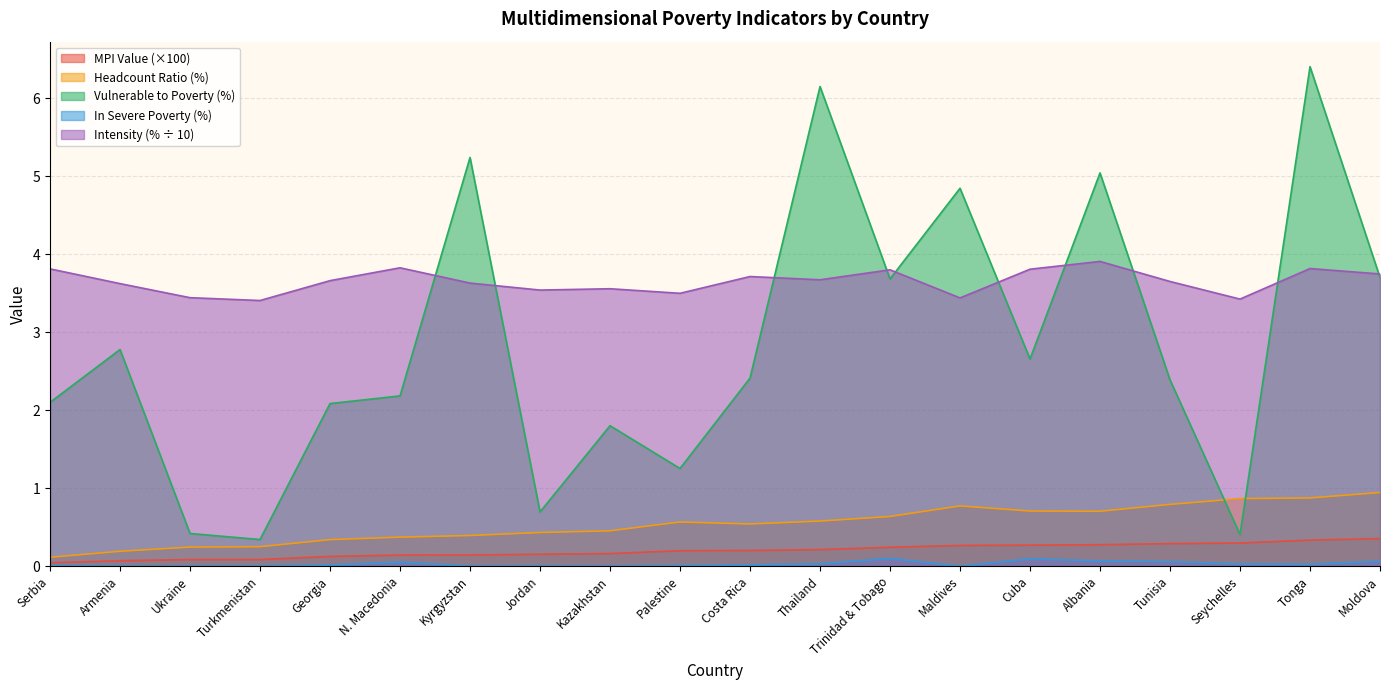

How many lines are shown in the chart?

5